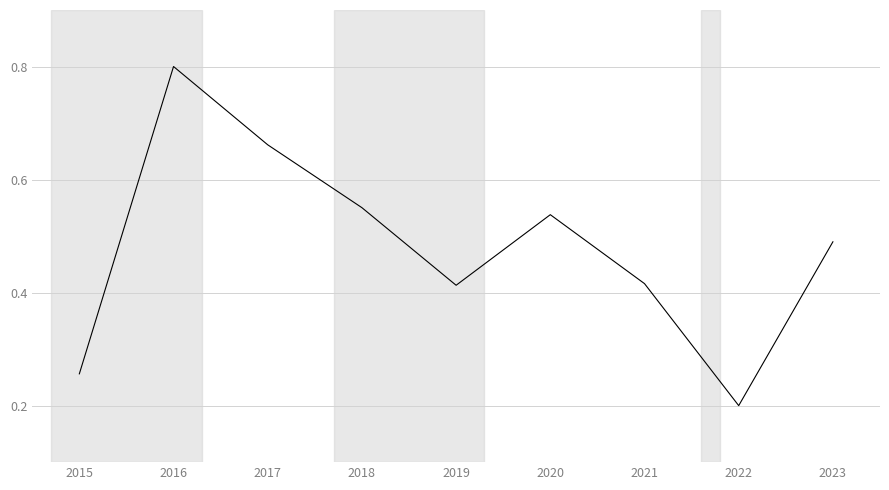

Is it true that the value at 2016 is 0.8?

True